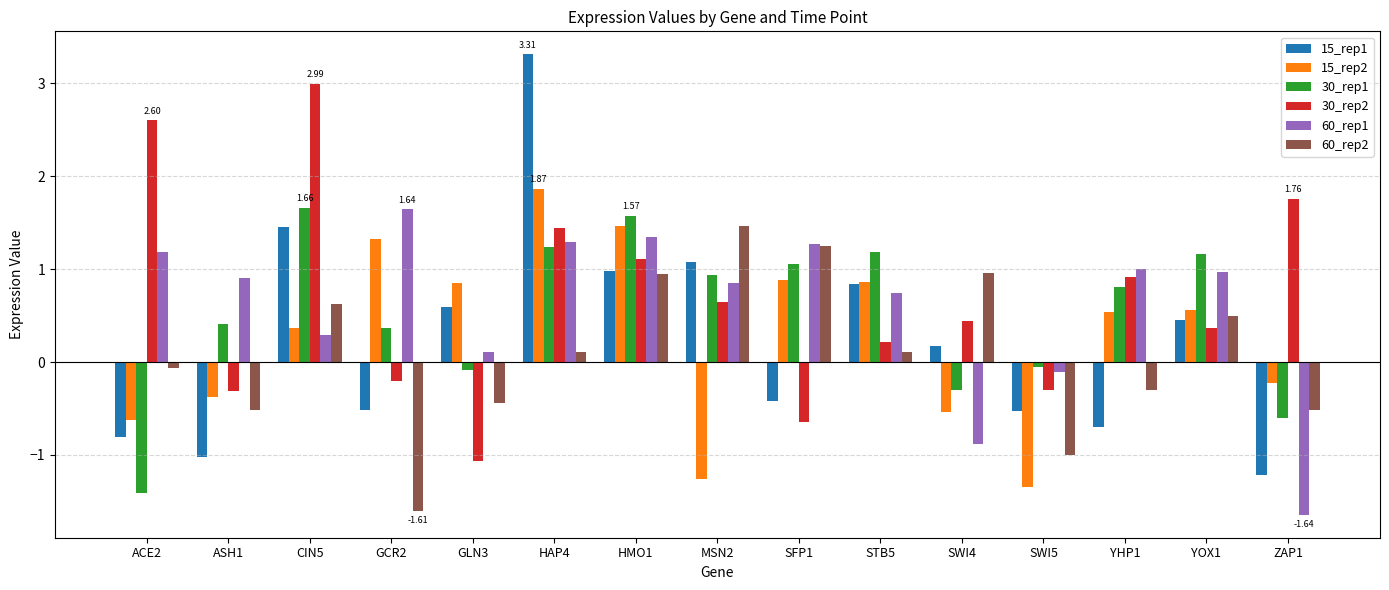

The 15_rep2 series shows 1.2 at GLN3. True or false?

False